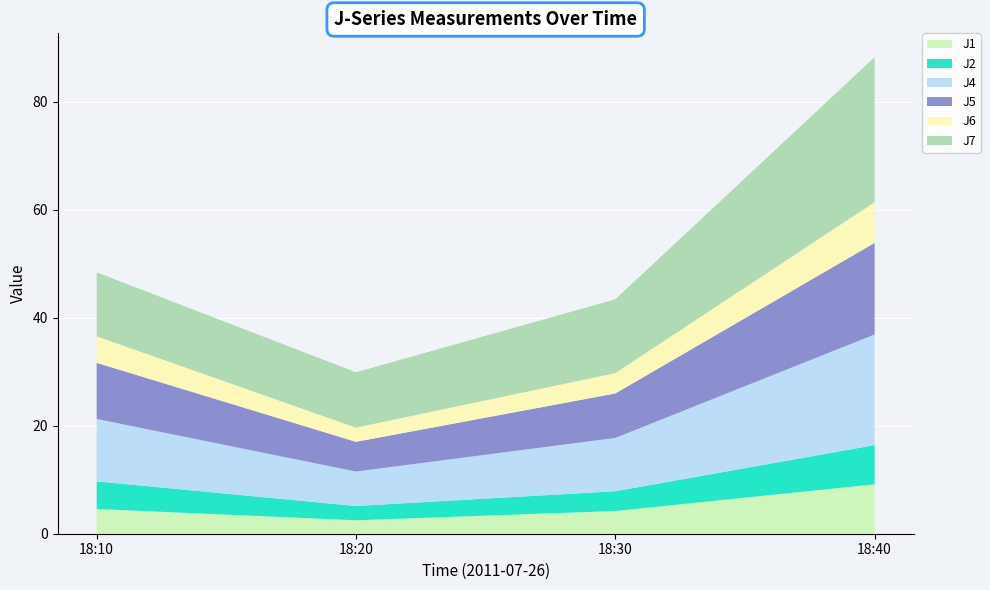

Reading right to left, transcribe all the data shown in this chart.

J1: 9.2	4.2	2.5	4.6
J2: 7.2	3.7	2.6	5.1
J4: 20.5	9.9	6.4	11.6
J5: 16.9	8.2	5.5	10.4
J6: 7.5	3.8	2.6	4.9
J7: 26.8	13.7	10.2	11.8